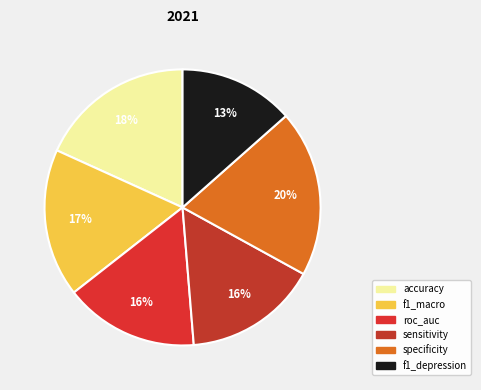

Is it true that roc_auc is 22% of the pie?

False